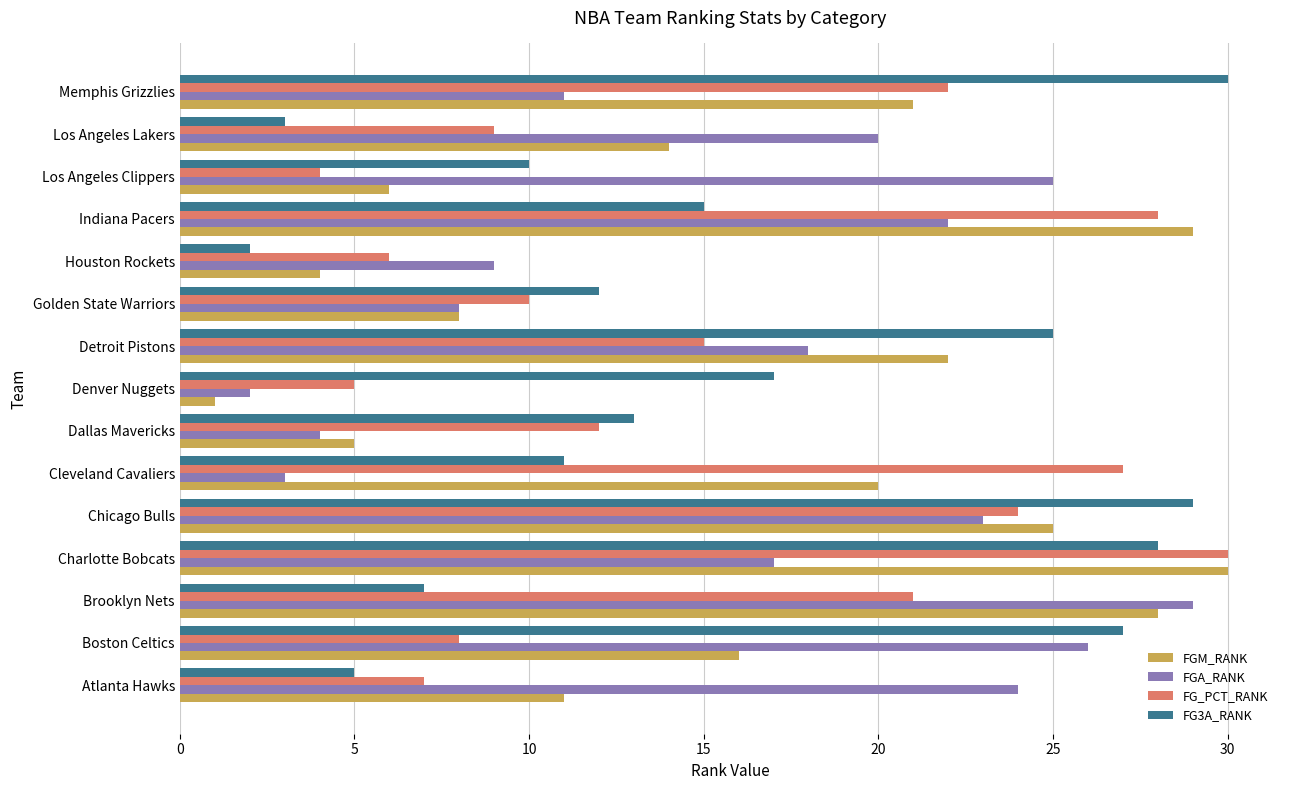

What is the difference between the second highest and minimum values in the FGA_RANK series?

24